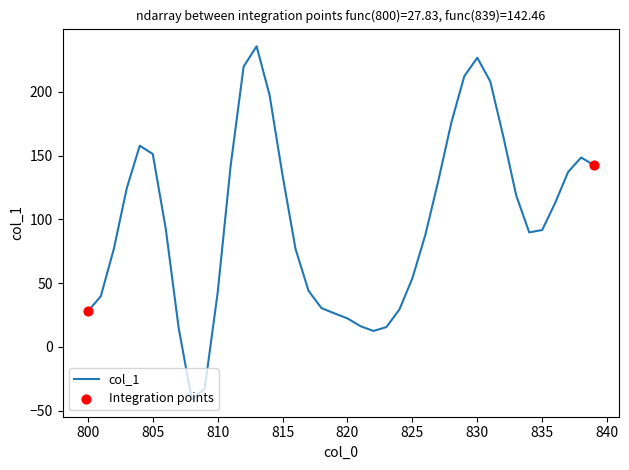

What is the smallest value displayed?

-41.0